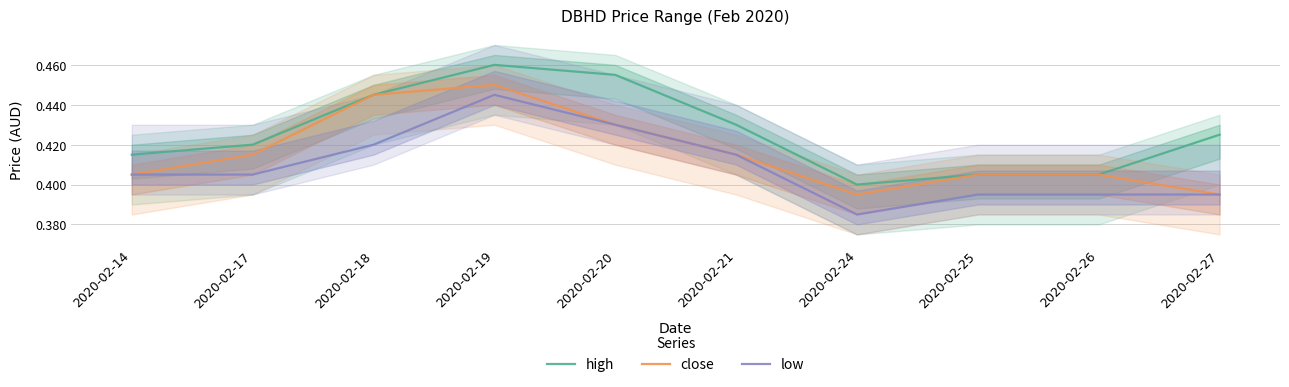

Is this an area chart (filled region under the line)?

No